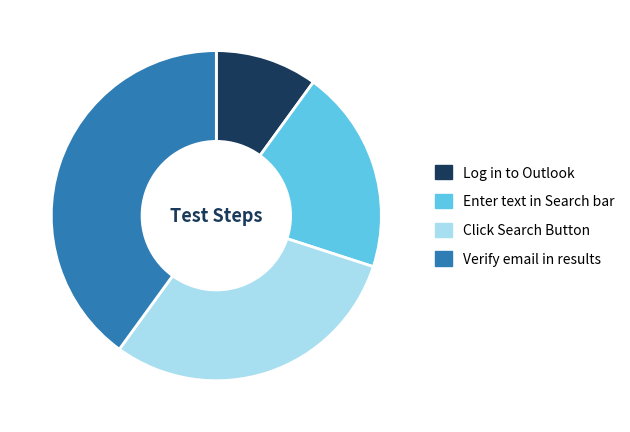

Between Enter text in Search bar and Click Search Button, which is larger?

Click Search Button